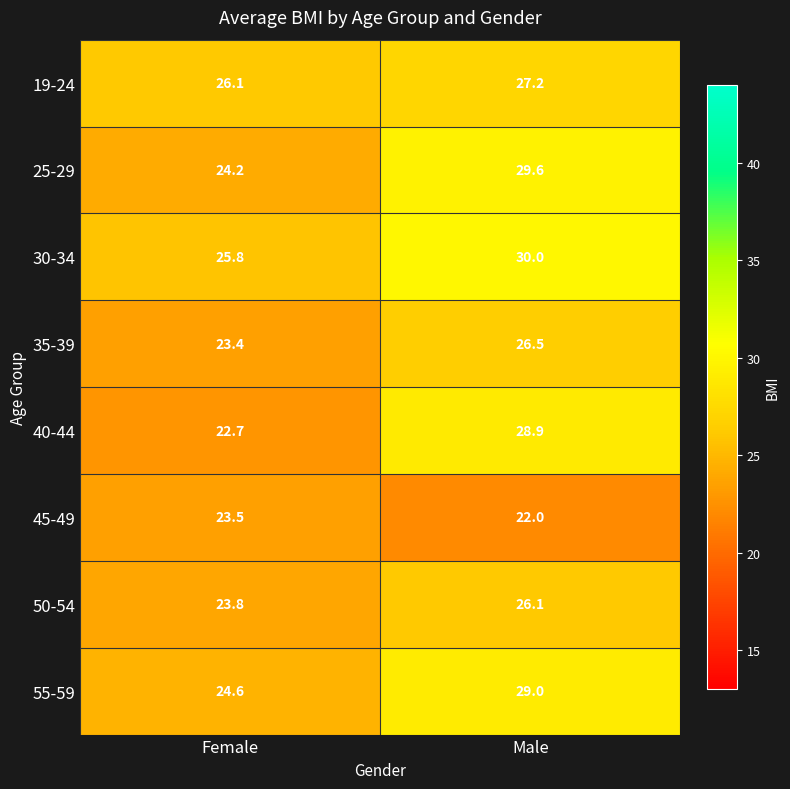

What is the sum of all 55-59 values?

53.6